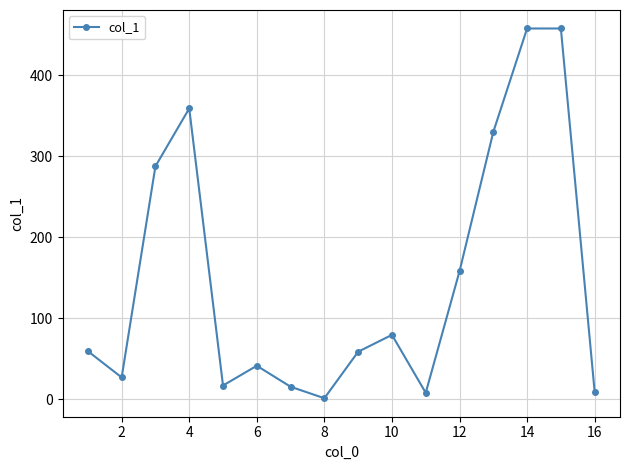

What is the sum of all values?

2366.9